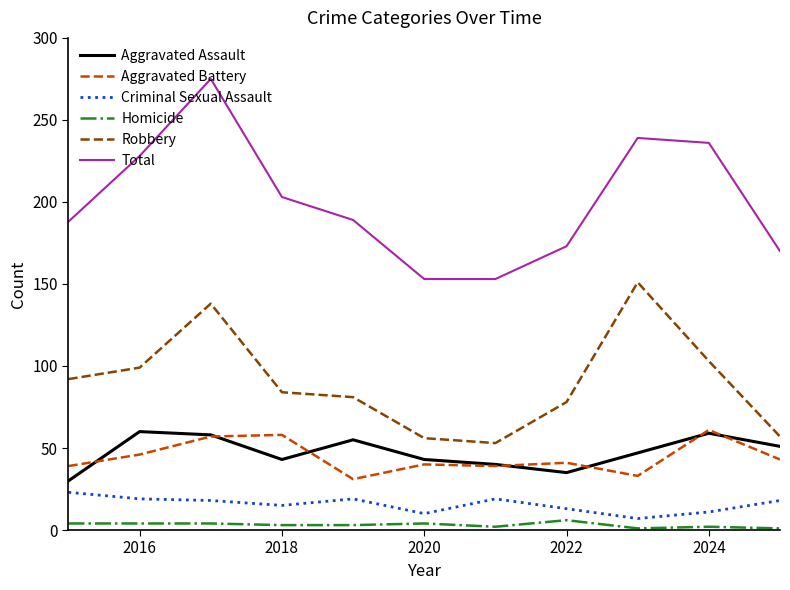

Which series has the widest spread of values?

Total